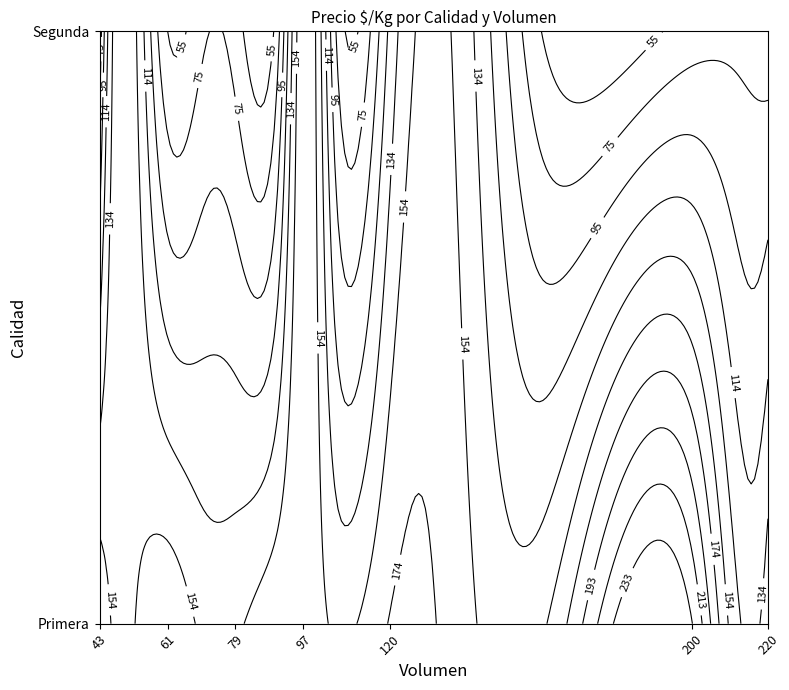

How many data points in Segunda are less than 65?

7